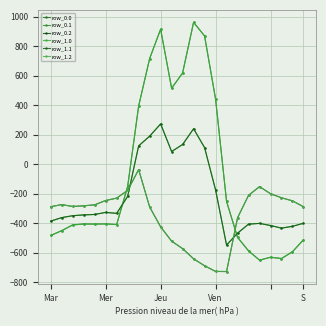

What is the difference between the second highest and second lowest values in the row_1.2 series?

574.9